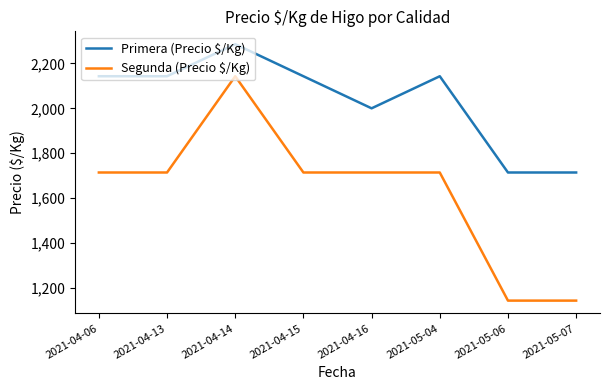

What is the difference between the second highest and second lowest values in the Segunda (Precio $/Kg) series?

571